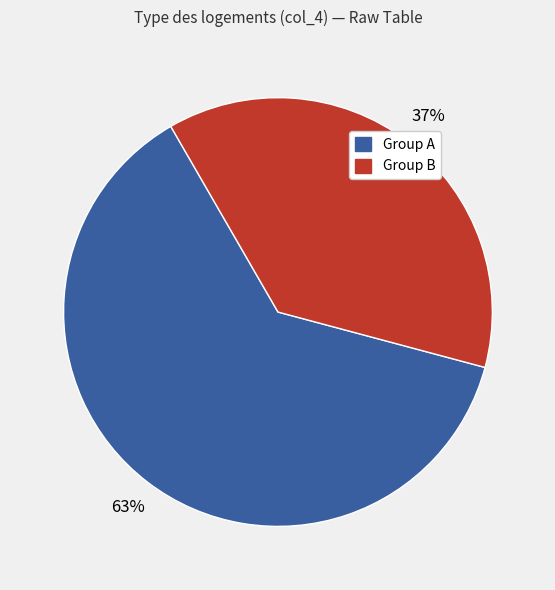

To the nearest percent, what is the average slice percentage?

50%